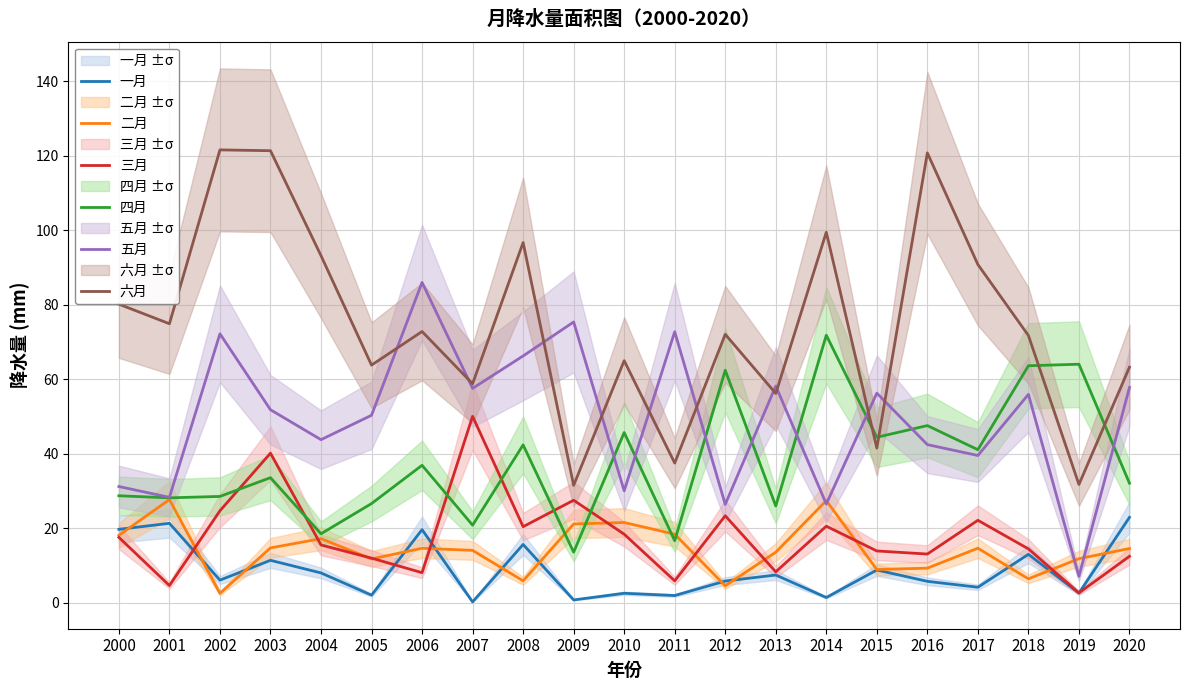

The 六月 series shows 7.2 at 2009. True or false?

False